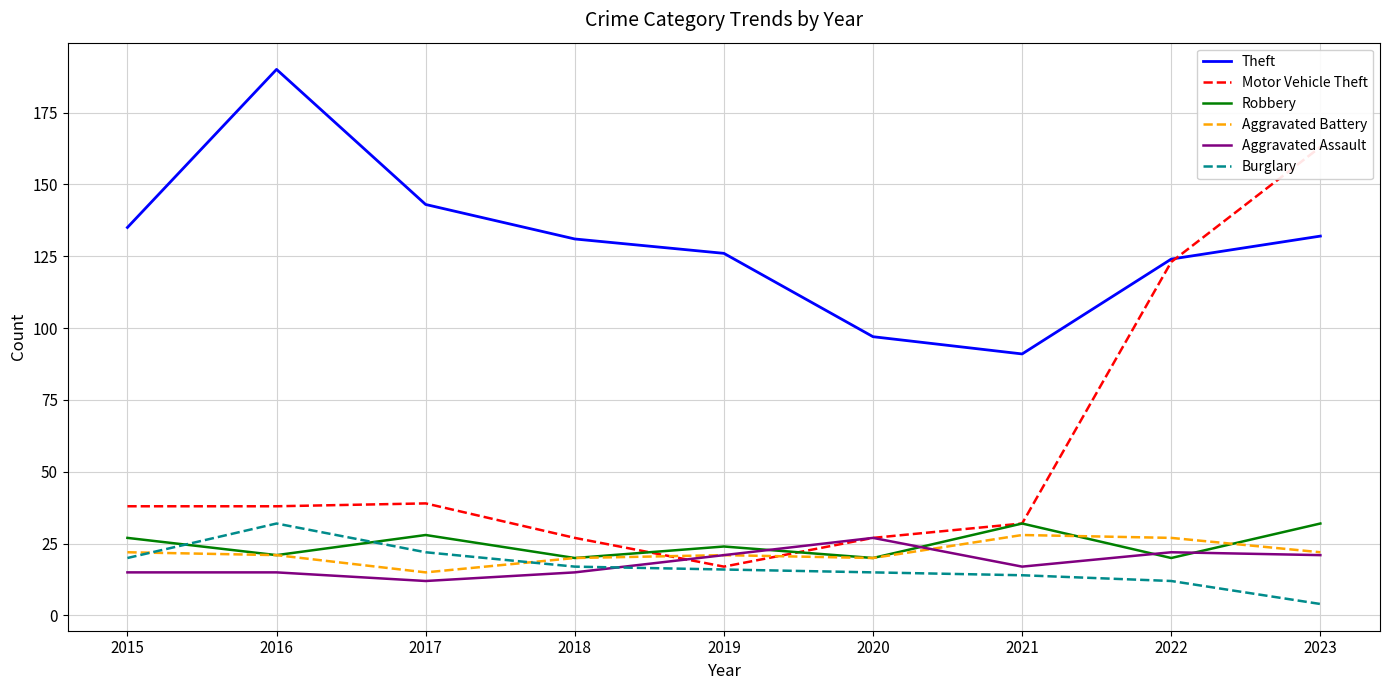

Rank the categories by Theft value from highest to lowest.

2016, 2017, 2015, 2023, 2018, 2019, 2022, 2020, 2021